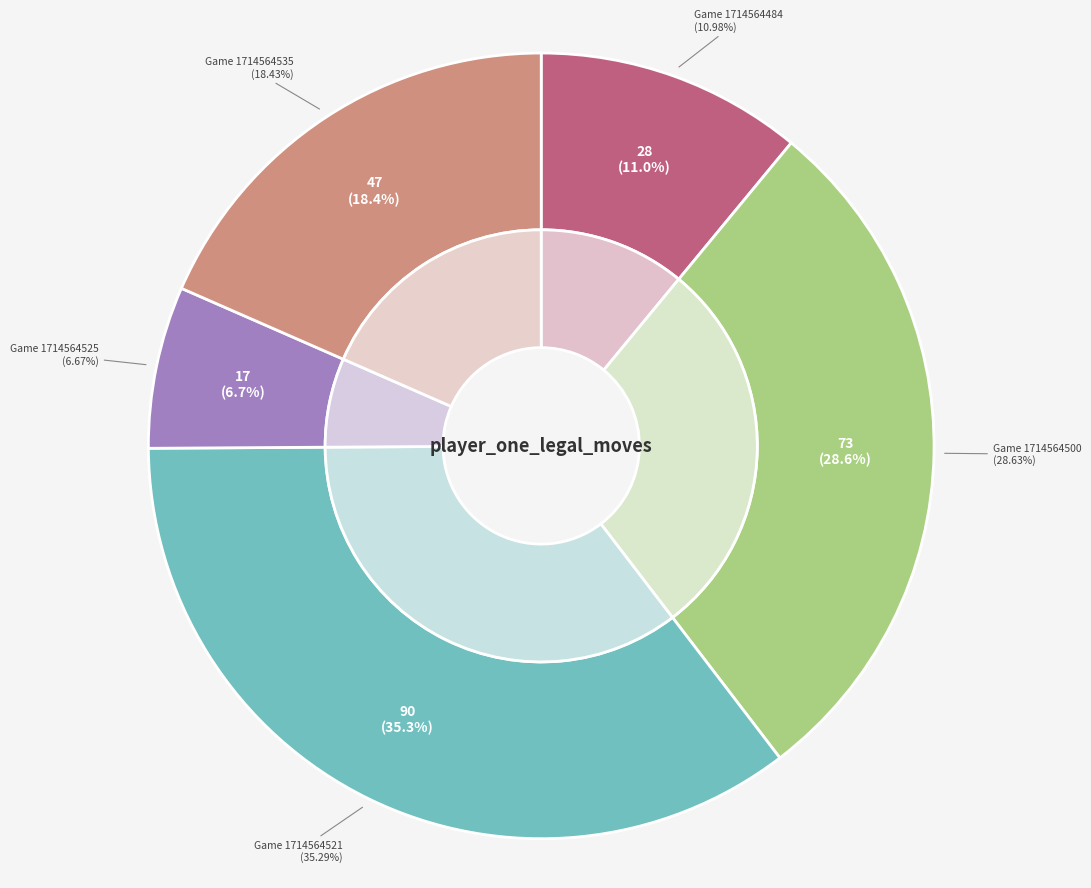

Between 1714564535 and 1714564484, which is larger?

1714564535